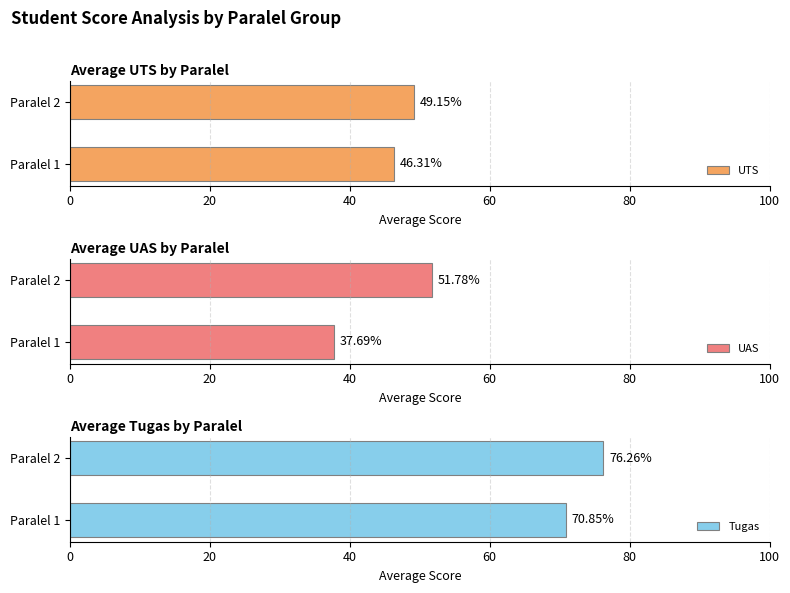

Rank the series by their maximum value, from lowest to highest.

UTS, UAS, Tugas